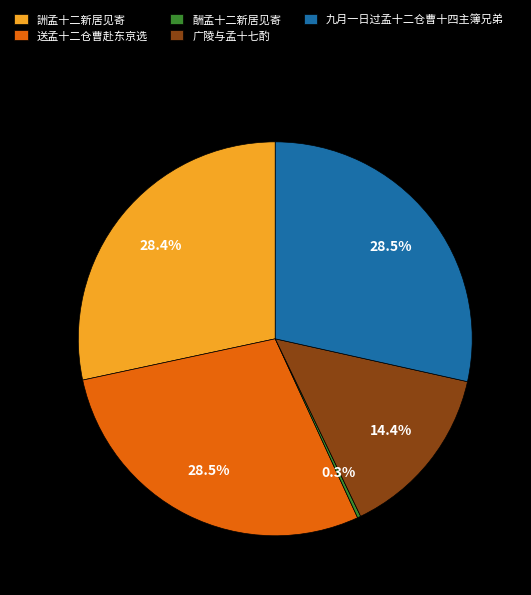

Is the sum of 送孟十二仓曹赴东京选 and 九月一日过孟十二仓曹十四主簿兄弟 greater than half?

Yes